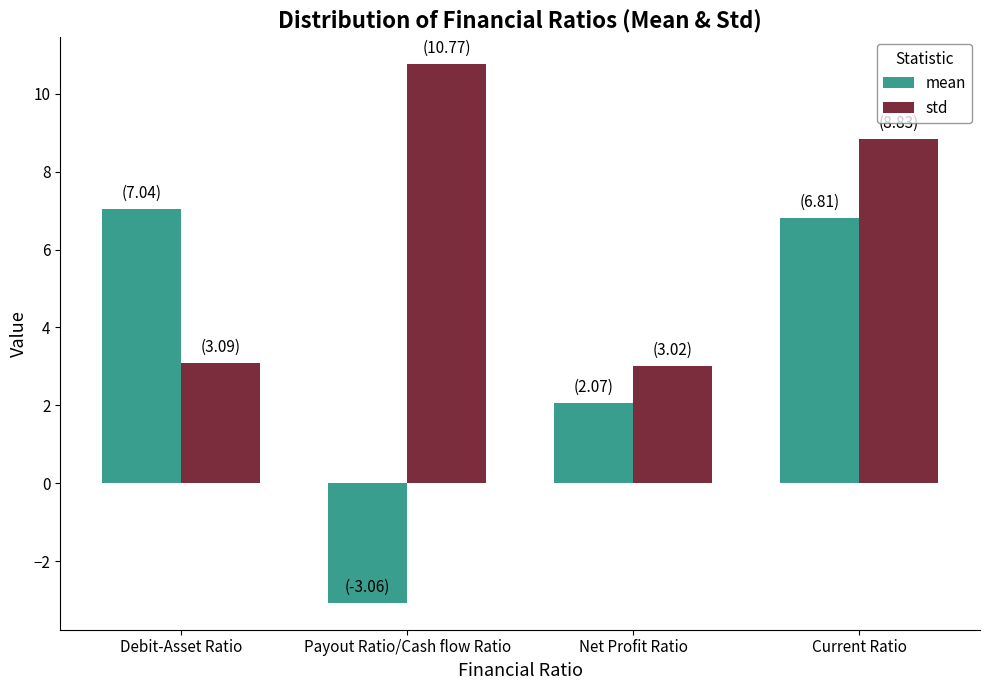

Where does the std series first go above 8?

Payout Ratio/Cash flow Ratio